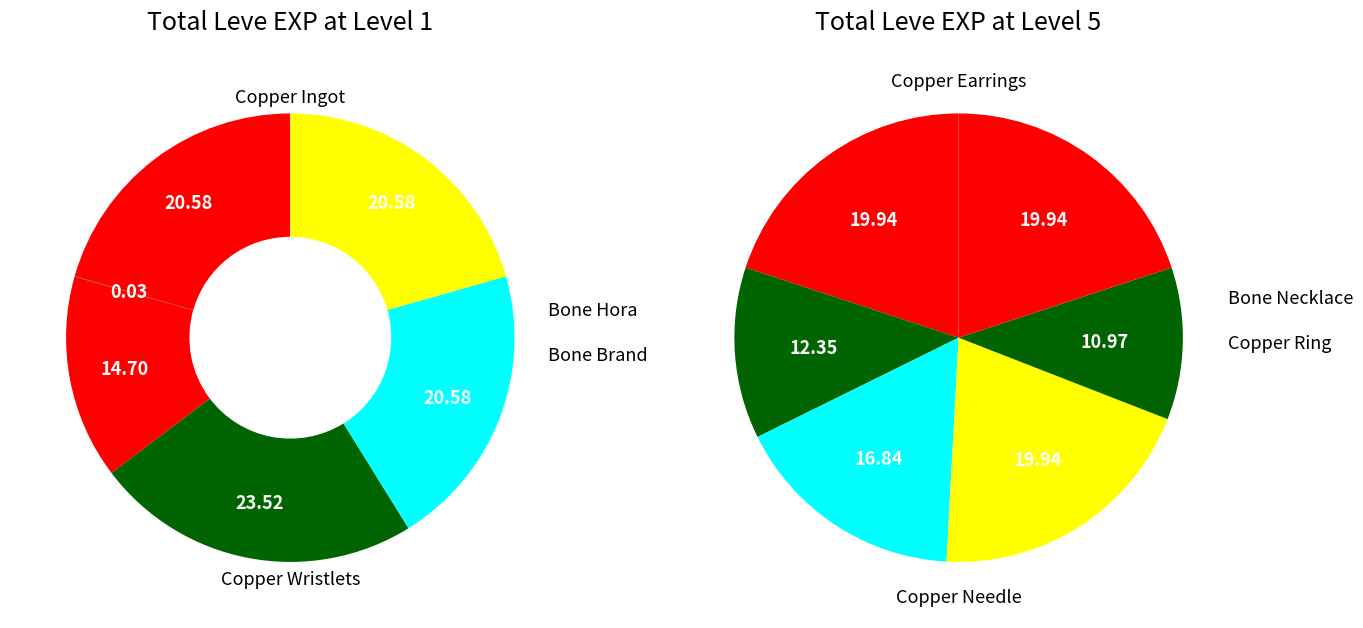

How many slices are in this pie chart?

6